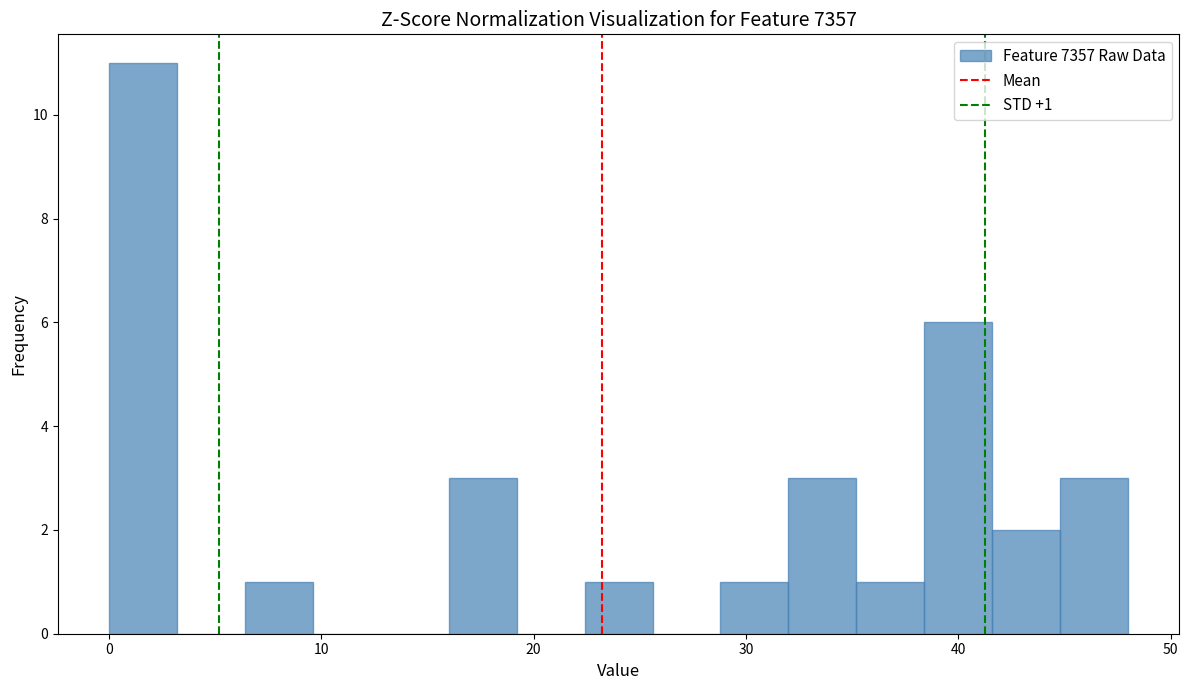

Around what value on the x-axis is the tallest bar? Give the approximate position of its centre, as read against the axis.

2